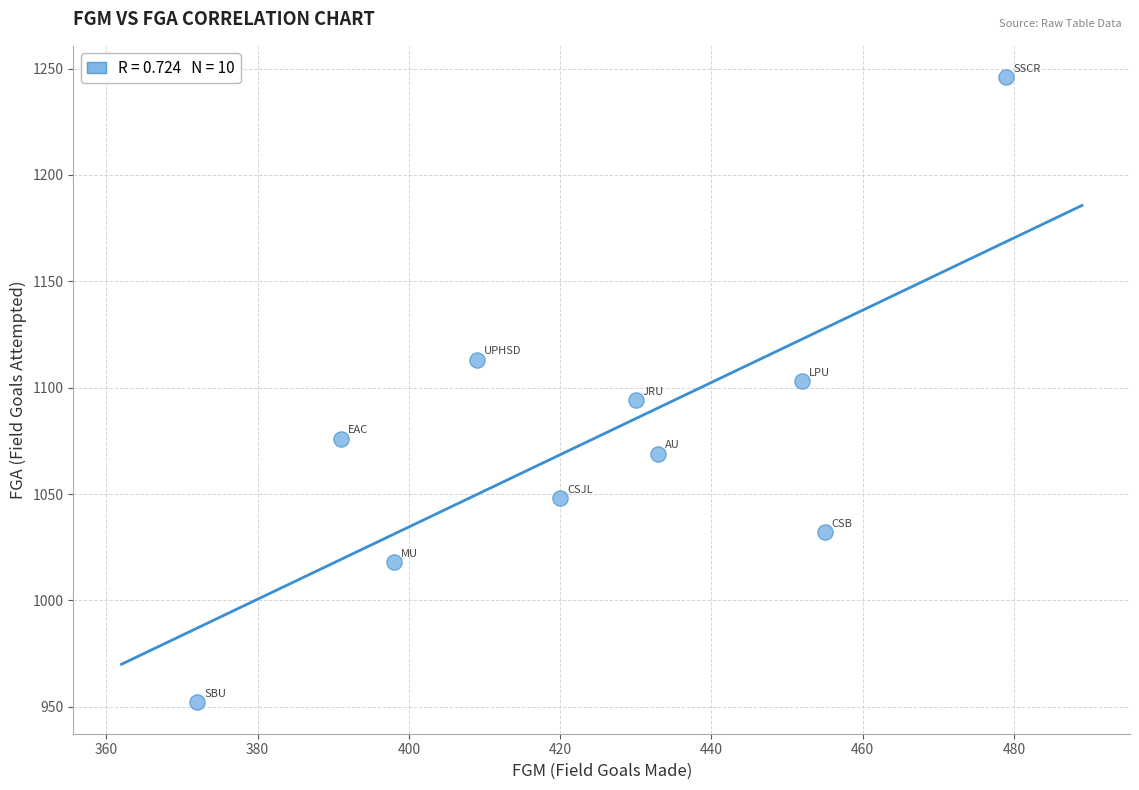

What is the average X value?

424